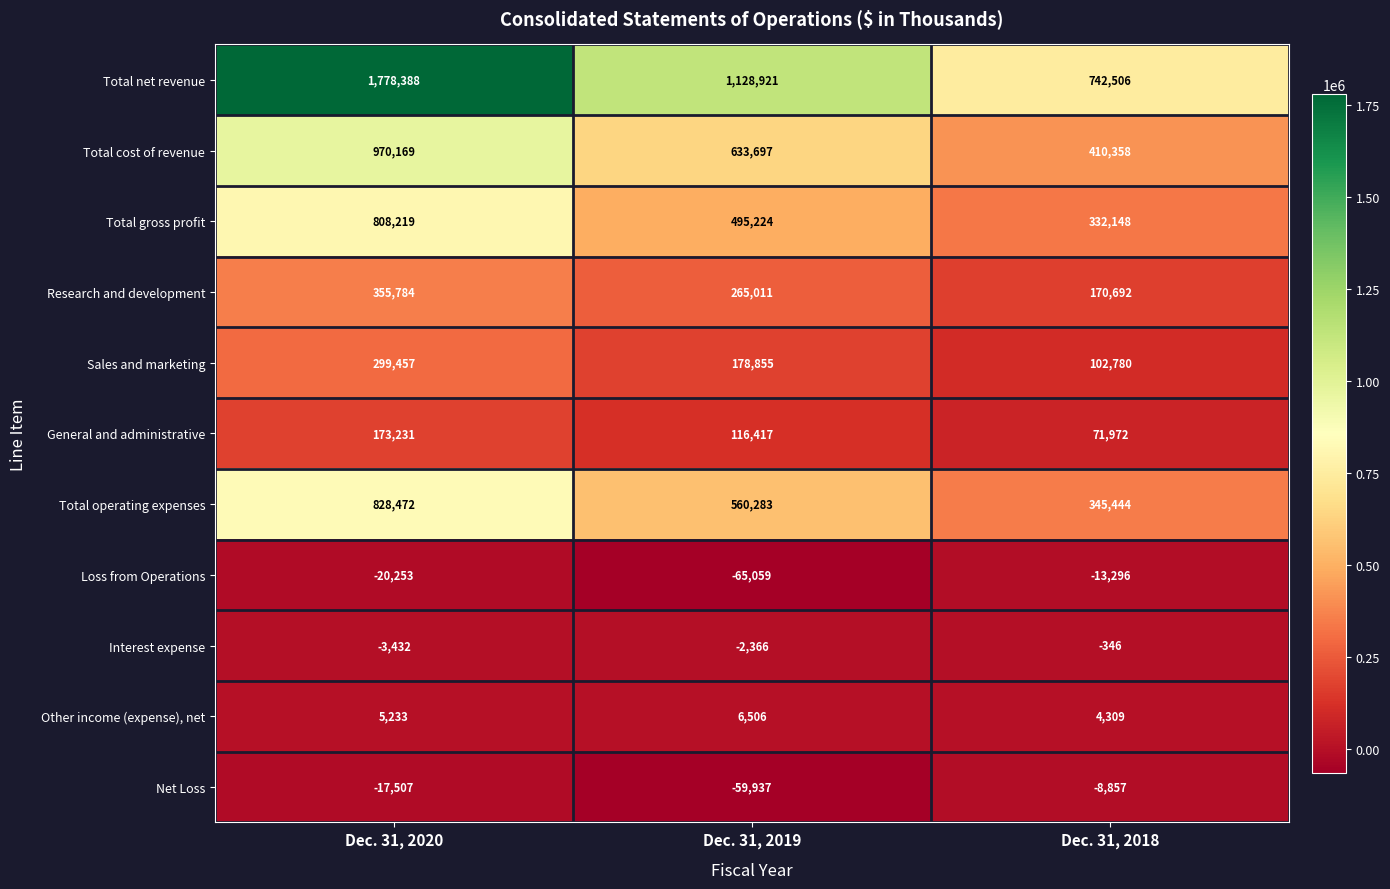

At which label is Total operating expenses closest to 586958?

Dec. 31, 2019